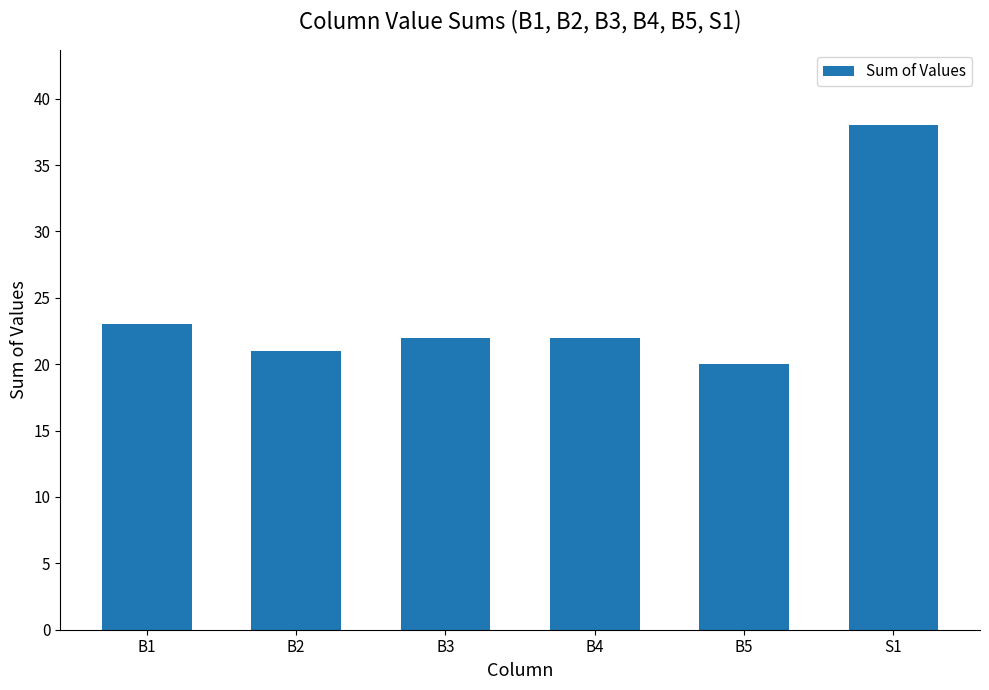

The value at B4 is 22. True or false?

True